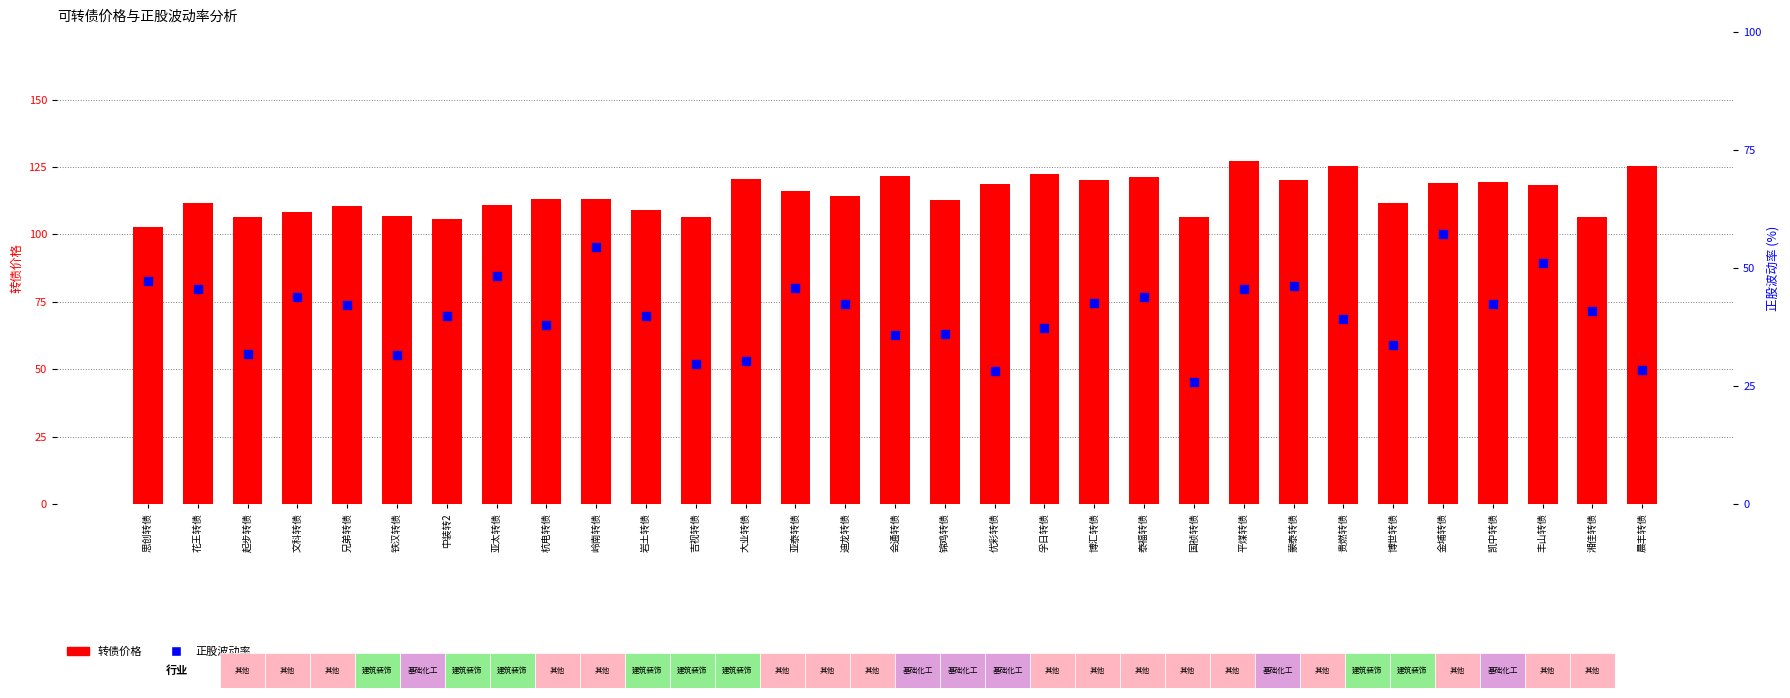

At which category is the sum across all series the highest?

金埔转债